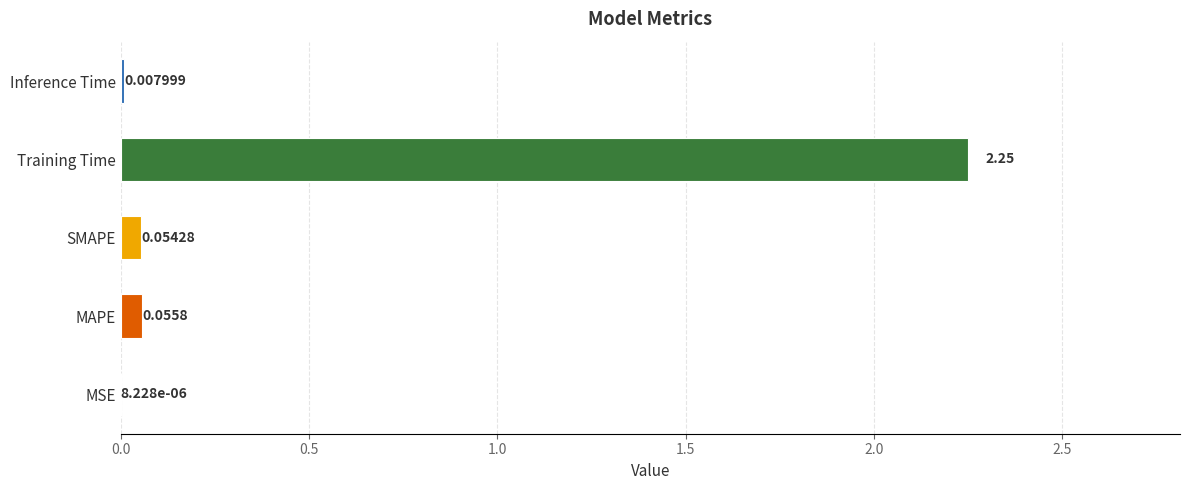

At which category does the chart reach its peak across all series?

Training Time